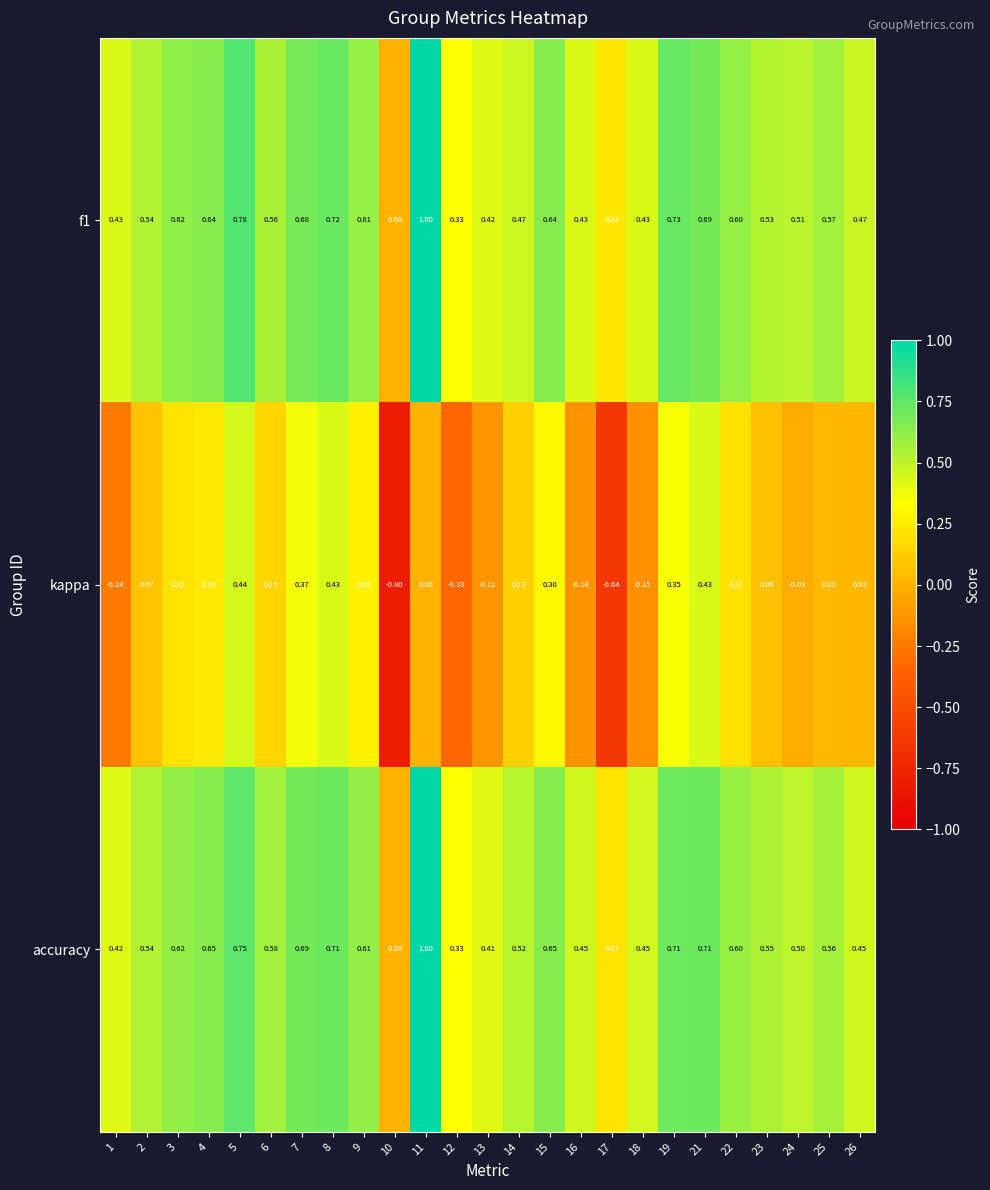

Which series has the largest range (max minus min)?

kappa